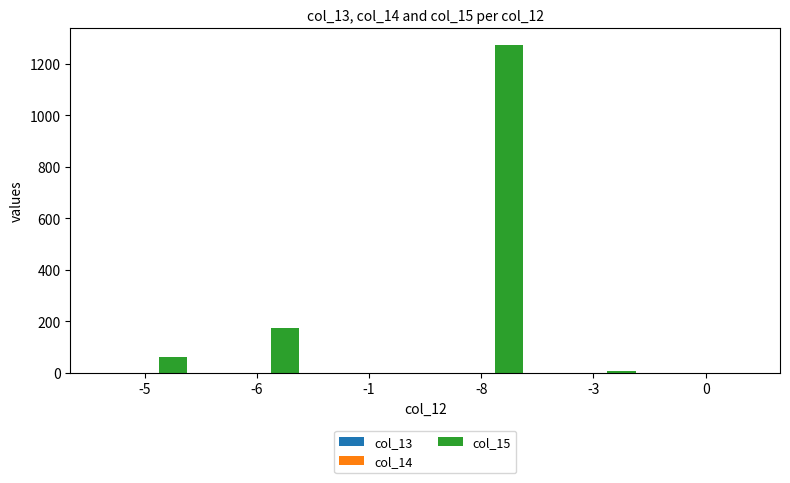

Are the bars grouped side by side (vs. stacked)?

Yes